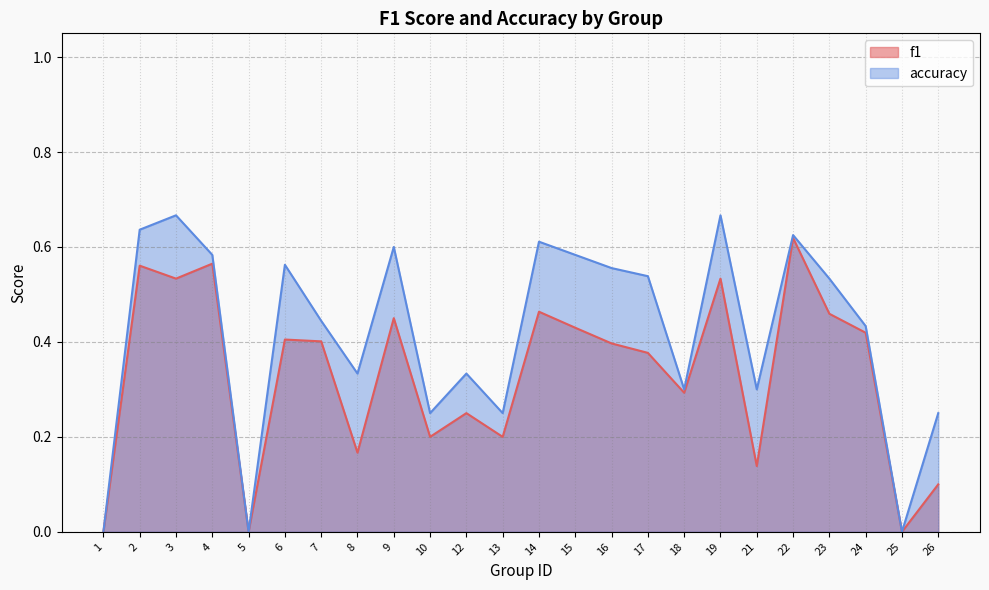

What is the value of the accuracy point at the 15th from the left?

0.6